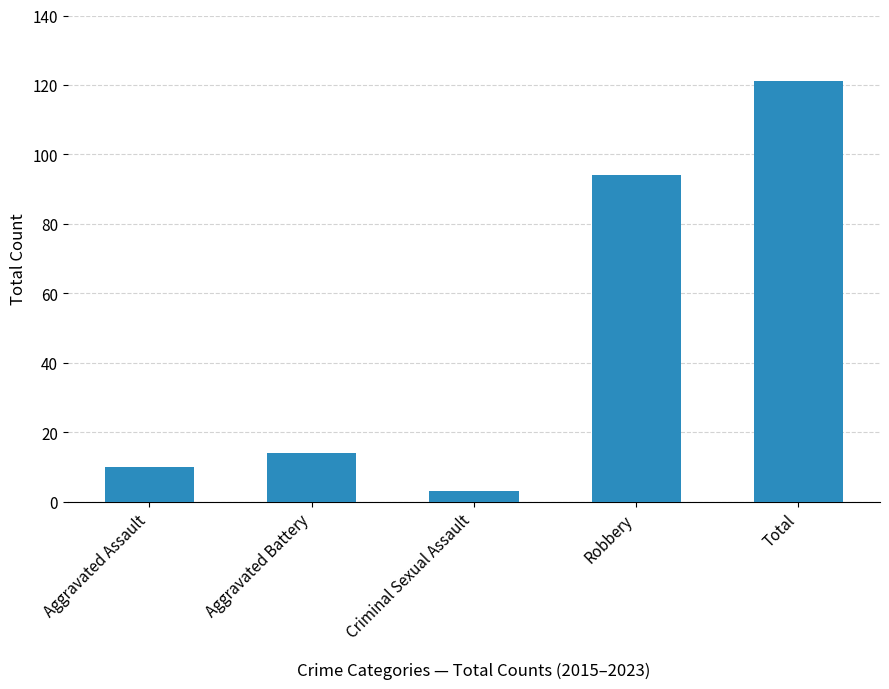

At which label is the value closest to 62?

Robbery